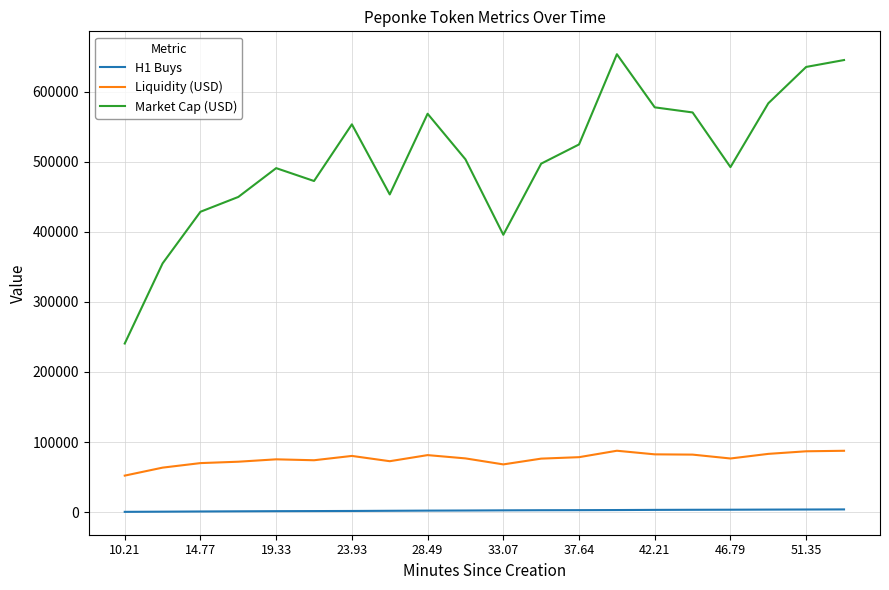

How many interior local valleys does the Market Cap (USD) series have?

4